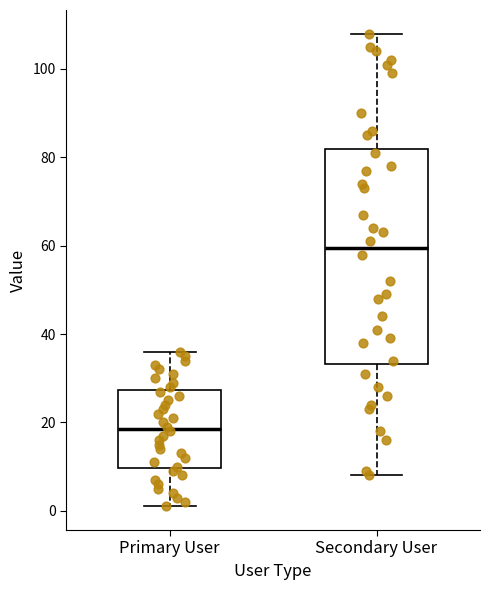

Which box is the tallest, from its lower edge to its upper edge?

Secondary User